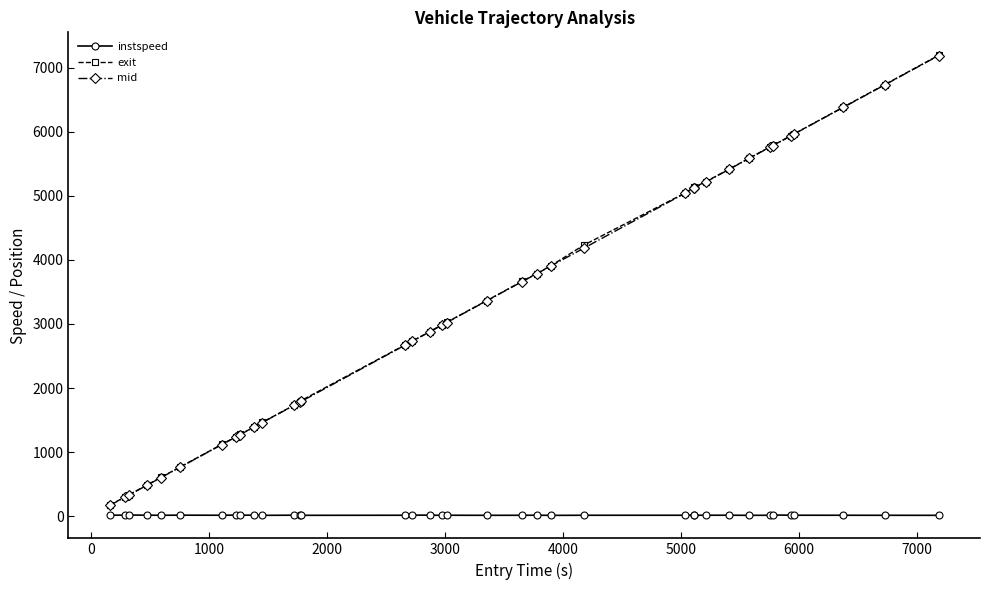

What is the highest value of the mid series?

7192.3